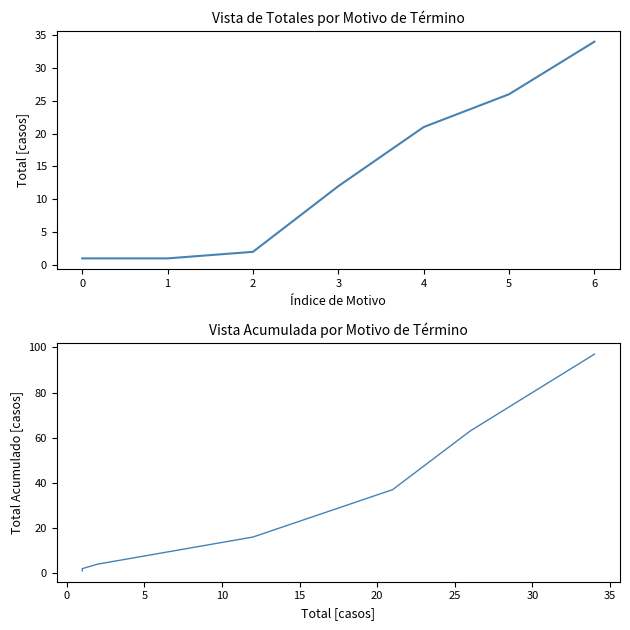

At 0, list the series in order from smallest to largest.

Total por Motivo, Acumulado por Total